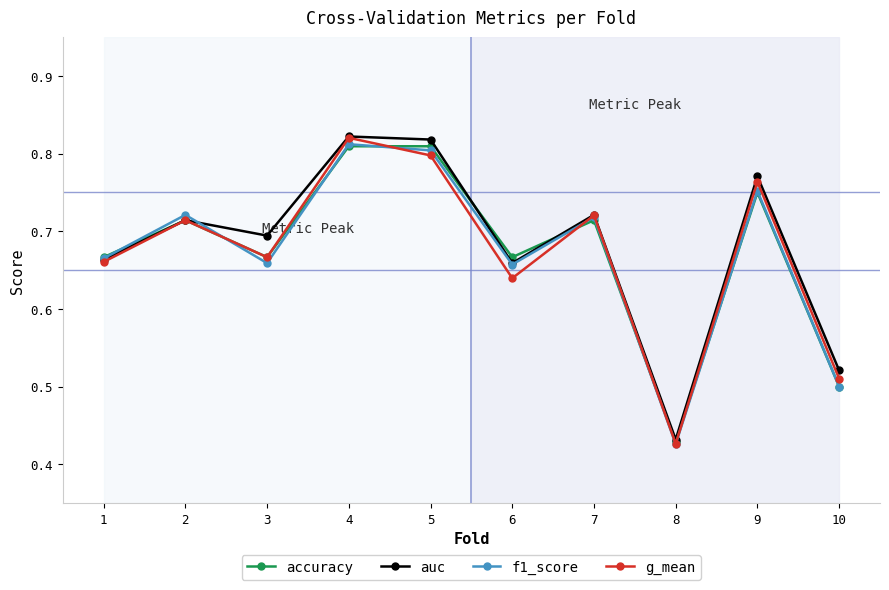

The value of f1_score at 4 is 1.1. True or false?

False